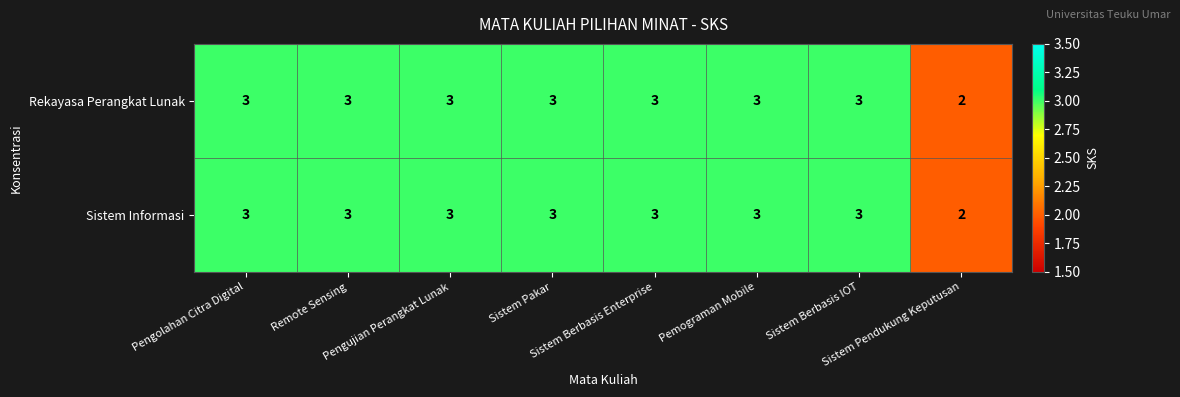

What is the maximum value shown in the chart?

3